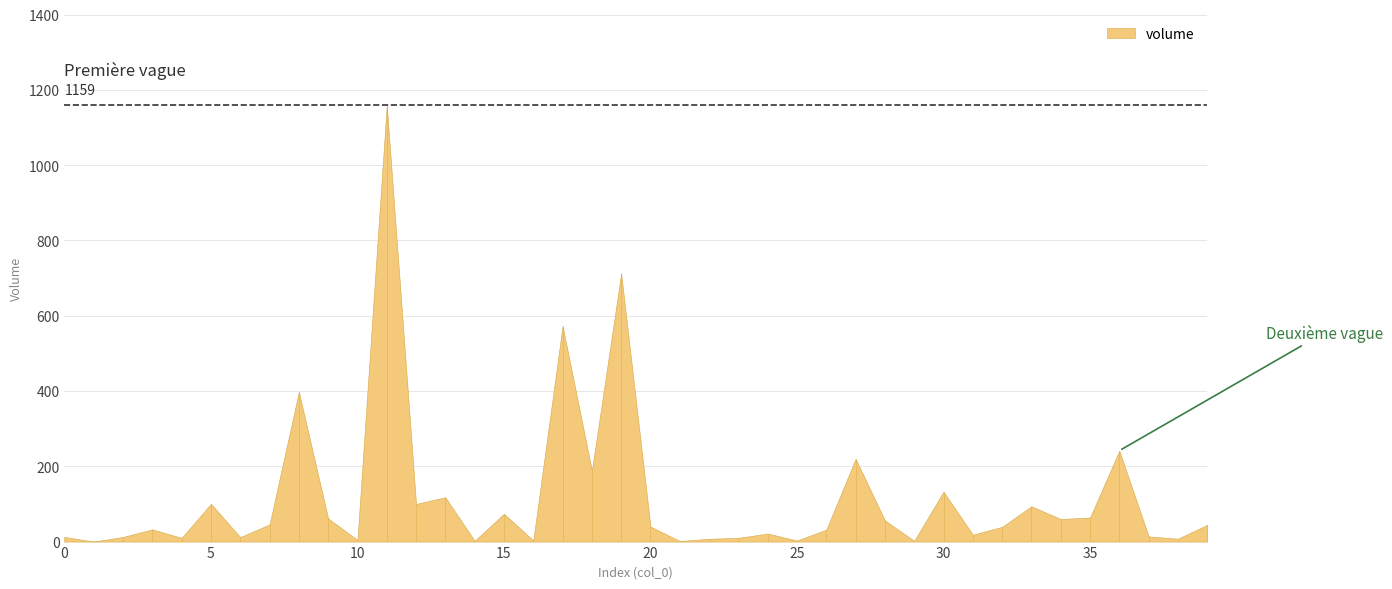

What is the difference between the maximum and minimum values?

1159.4